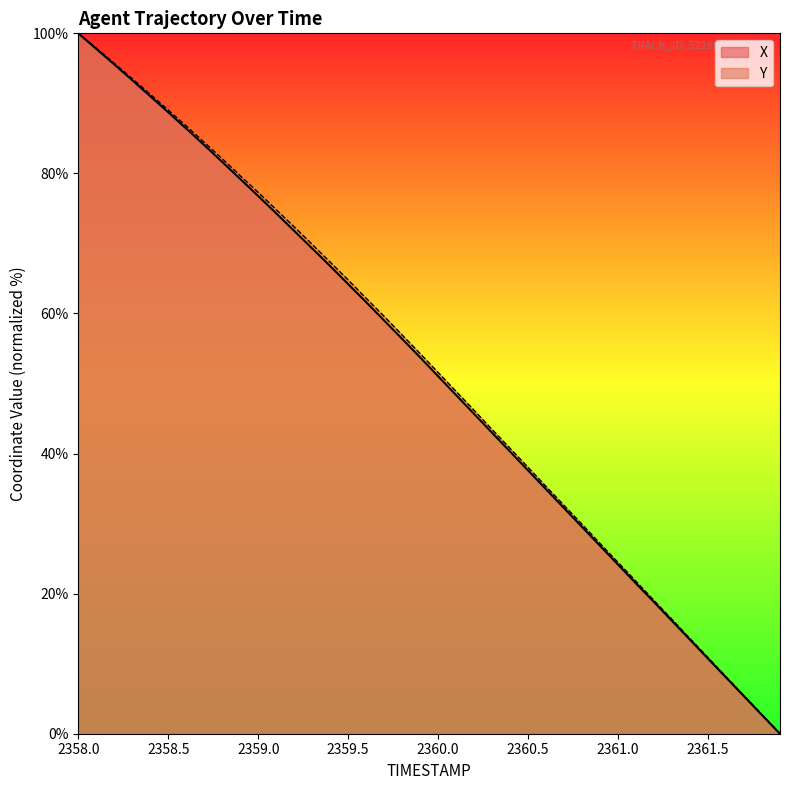

At which label does Y first exceed 54?

2358.0